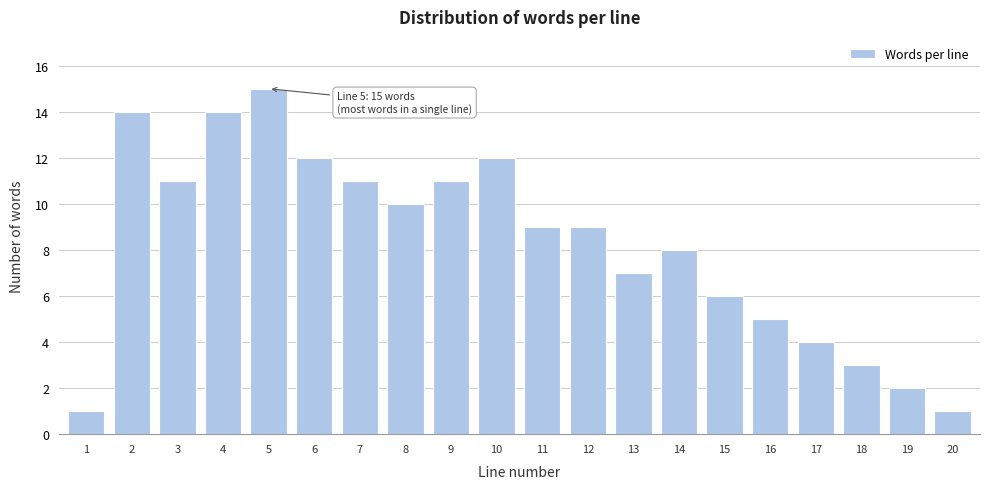

Reading left to right, extract all data points from this chart.

1=1	2=14	3=11	4=14	5=15	6=12	7=11	8=10	9=11	10=12	11=9	12=9	13=7	14=8	15=6	16=5	17=4	18=3	19=2	20=1